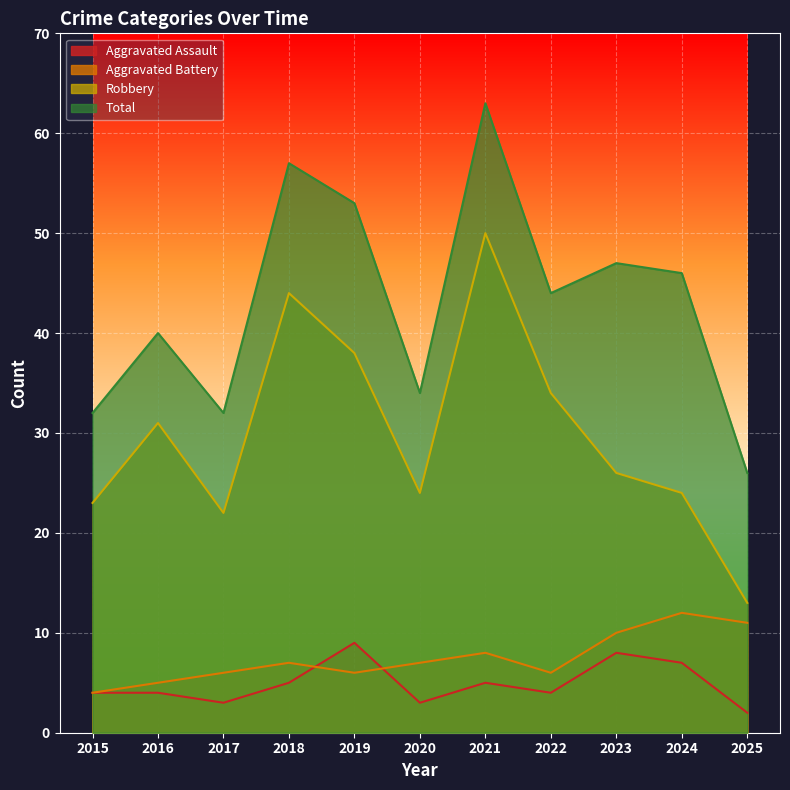

True or false: Robbery and Aggravated Assault cross at least once.

False